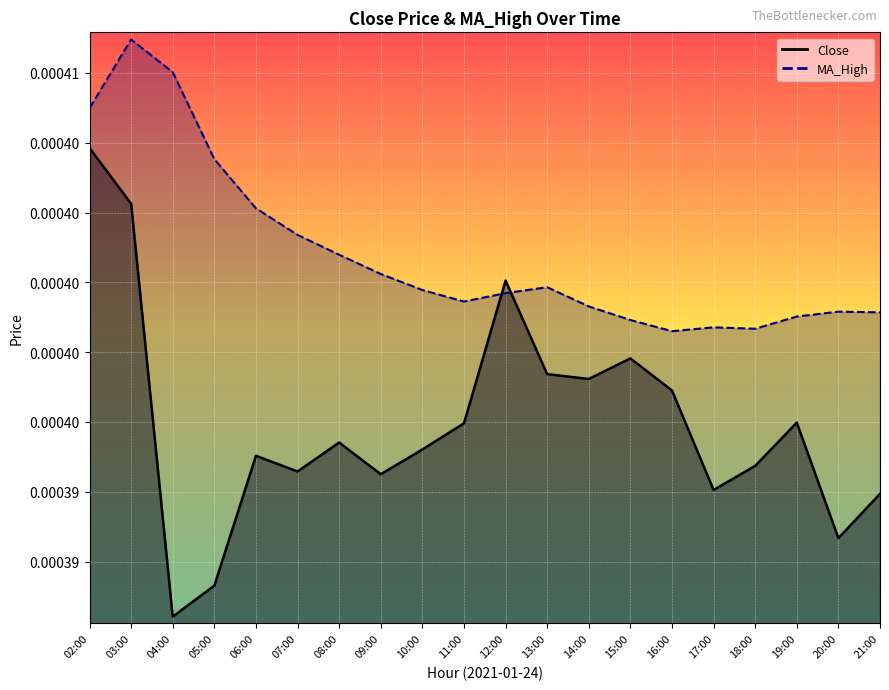

Rank the series by their maximum value, from highest to lowest.

MA_High_line, Close_line